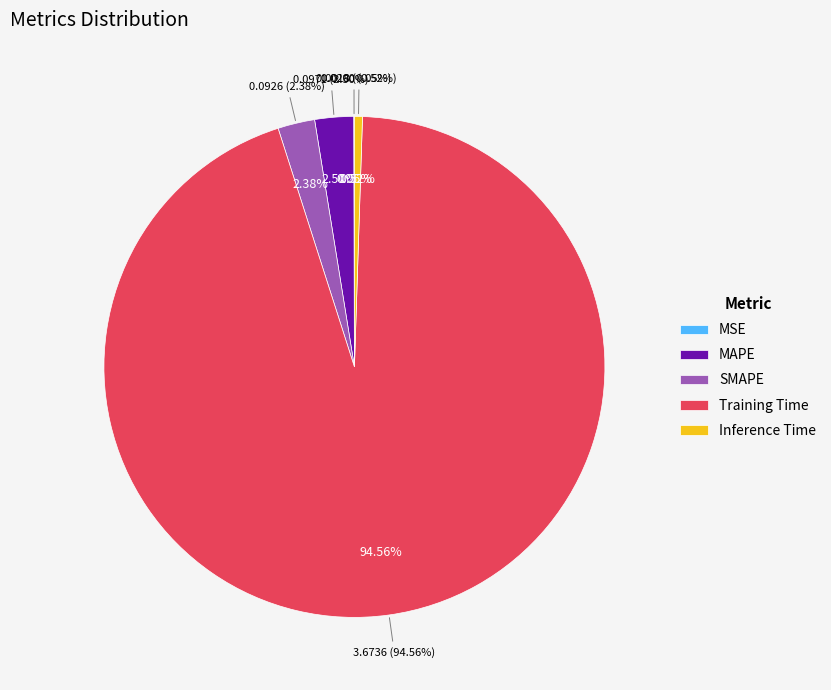

Between MAPE and SMAPE, which is larger?

MAPE